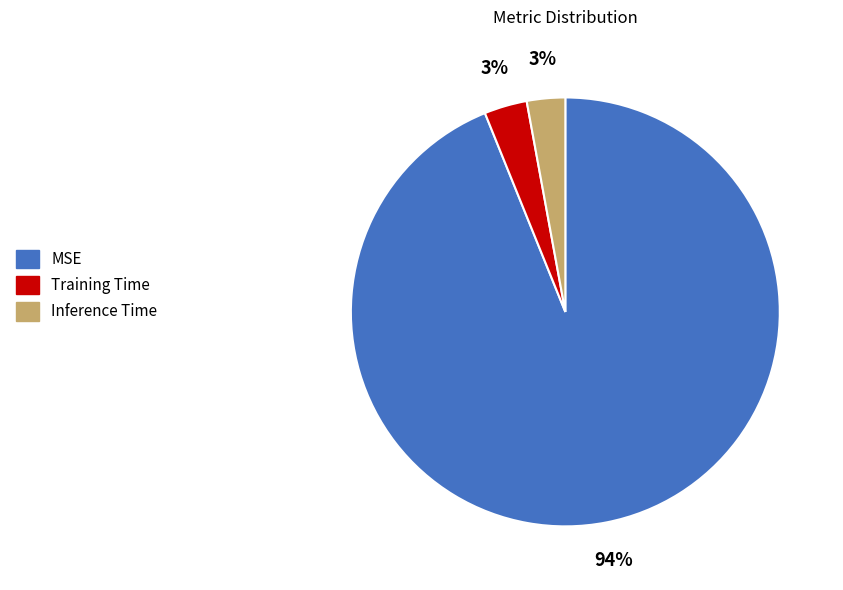

Which has a higher value, Inference Time or MSE?

MSE